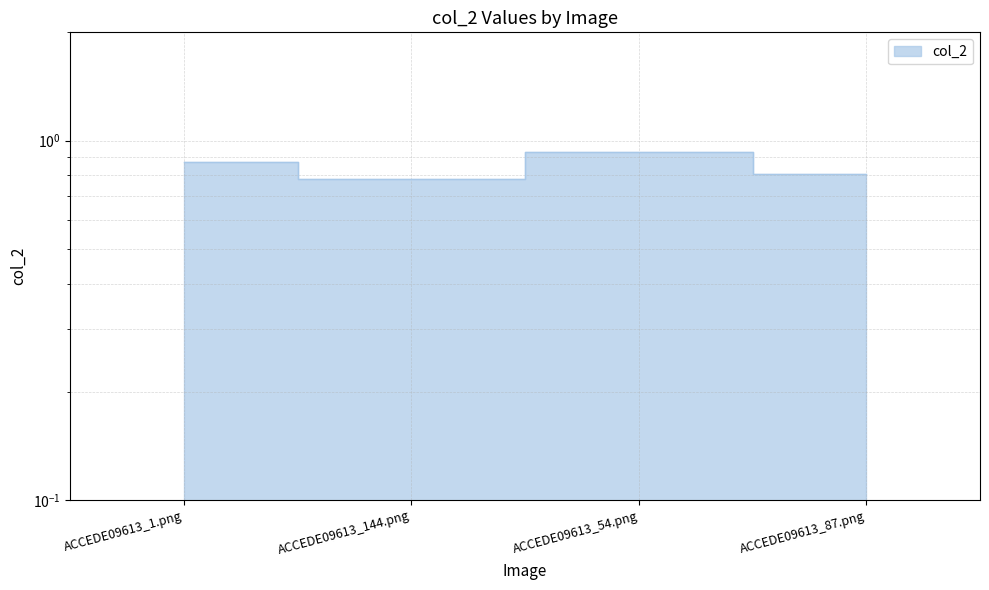

Rank the categories by value from highest to lowest.

ACCEDE09613_54.png, ACCEDE09613_1.png, ACCEDE09613_87.png, ACCEDE09613_144.png